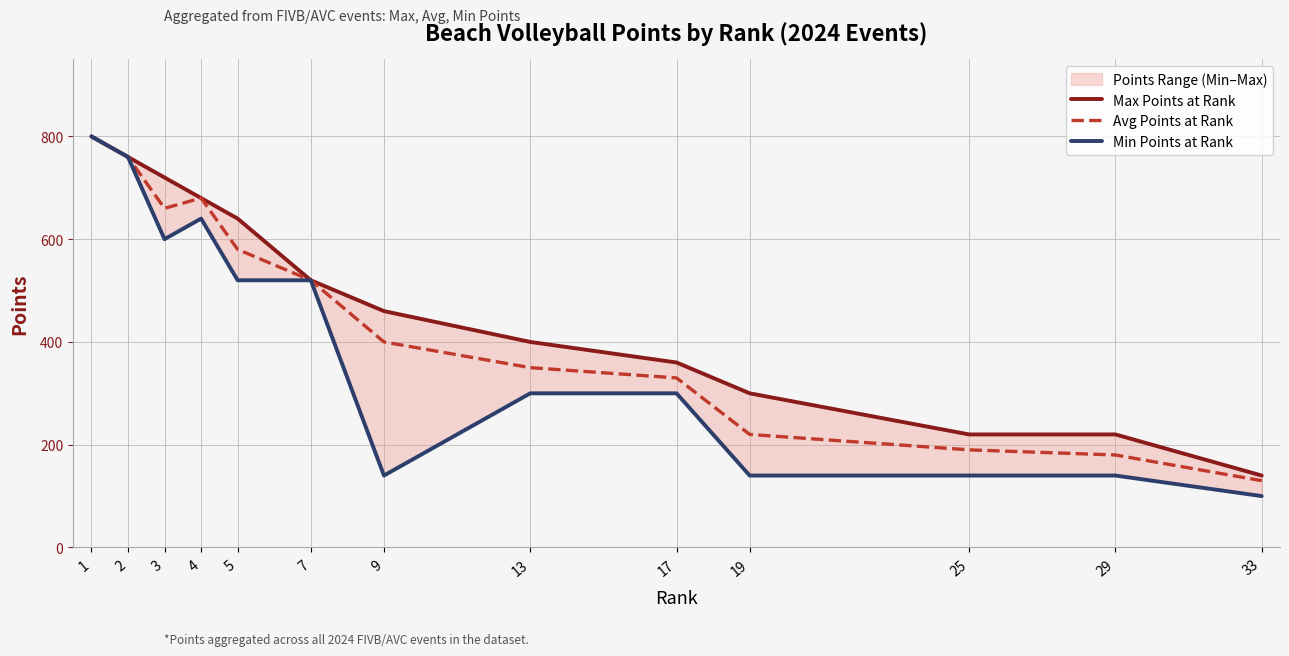

Rank the series by their average value, from lowest to highest.

Min Points at Rank, Avg Points at Rank, Max Points at Rank